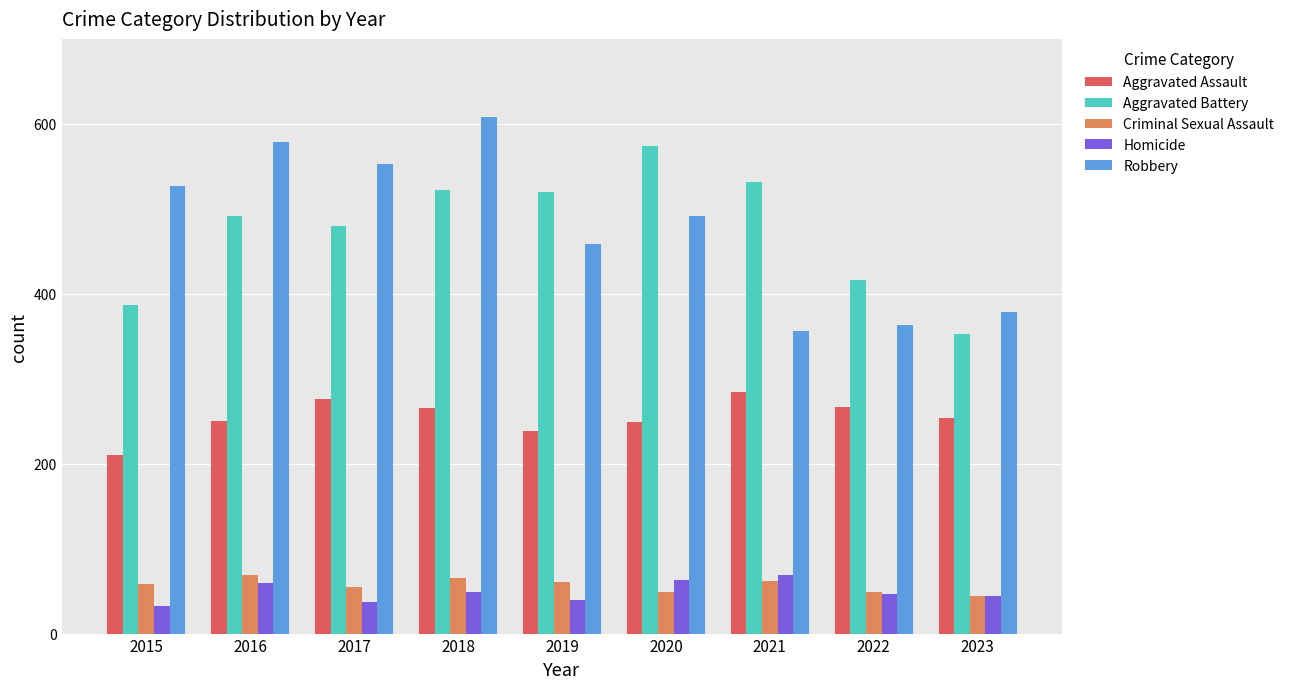

Where is Aggravated Battery nearest to the value 463?

2017